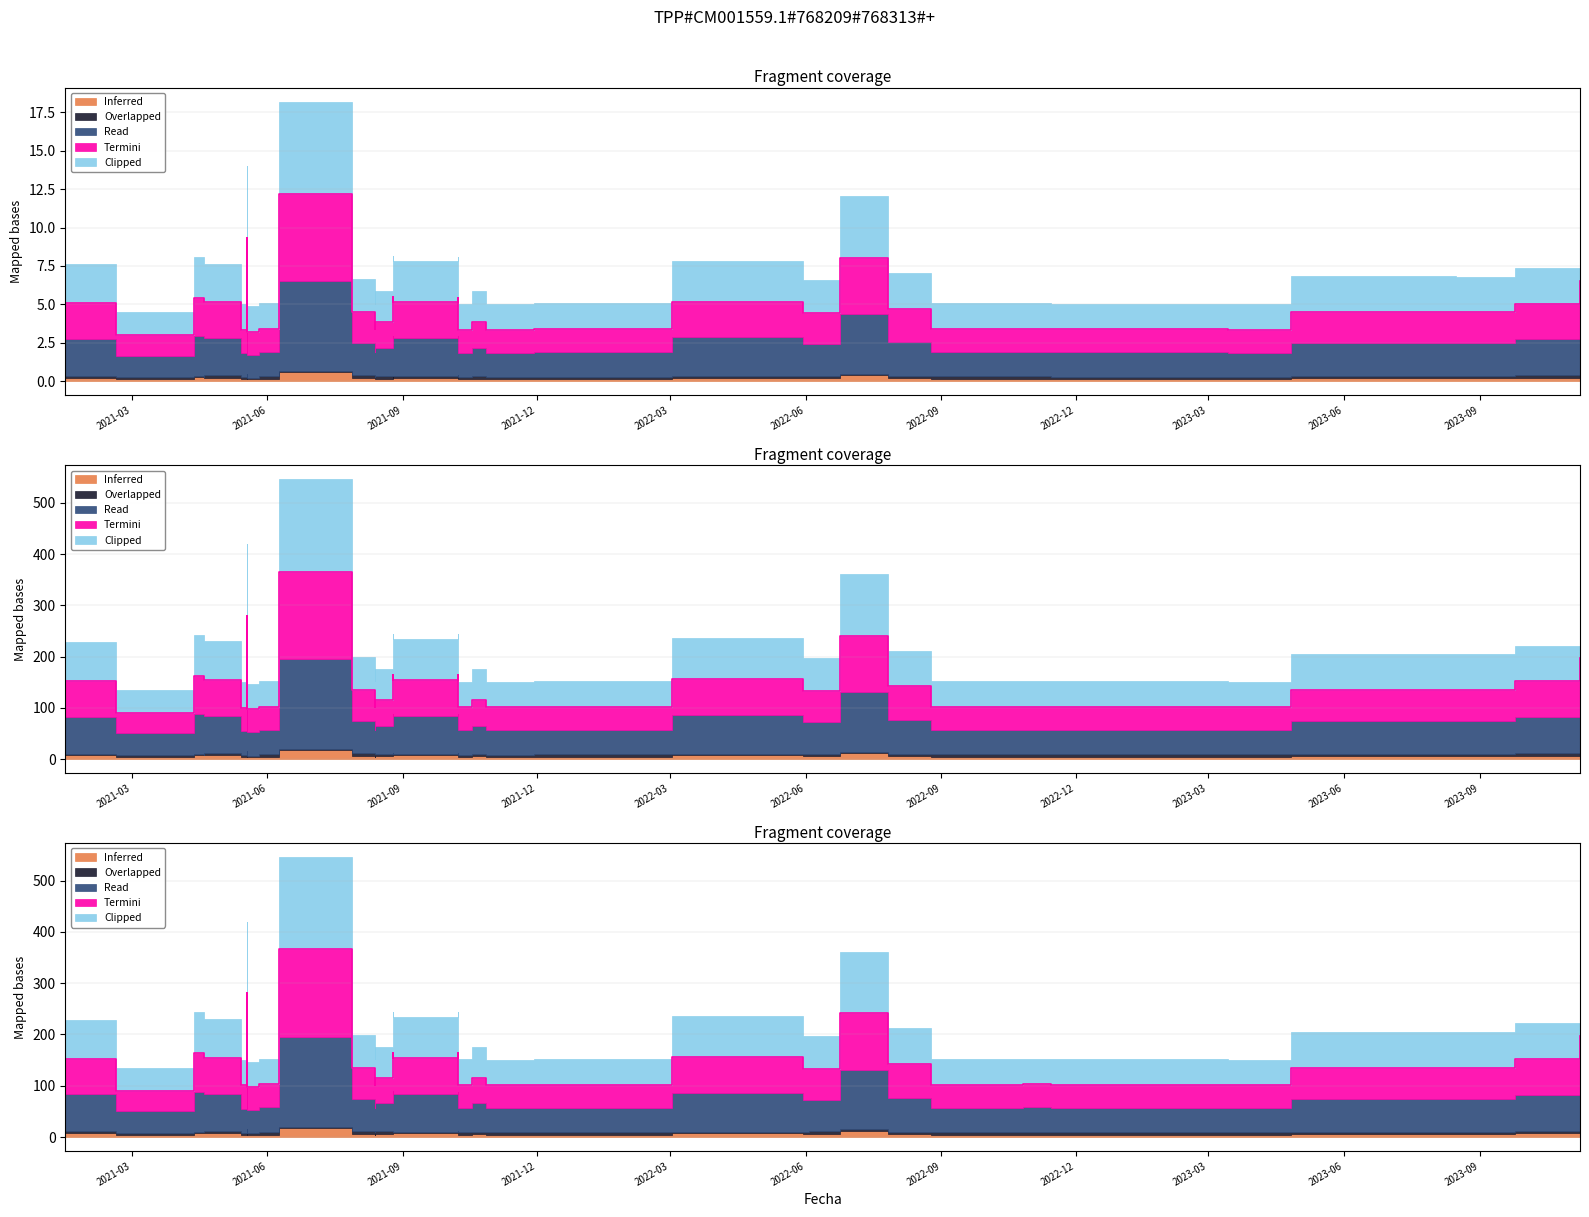

True or false: Read and Inferred cross at least once.

False